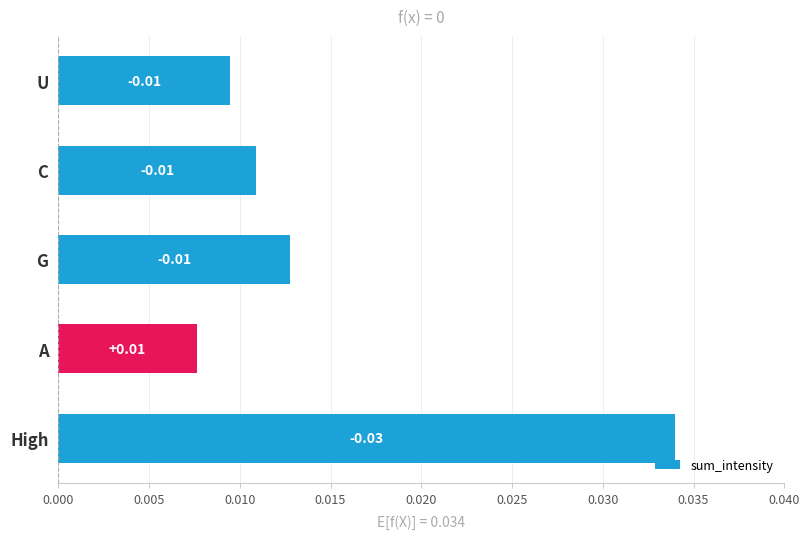

Between C and High, which is larger?

High